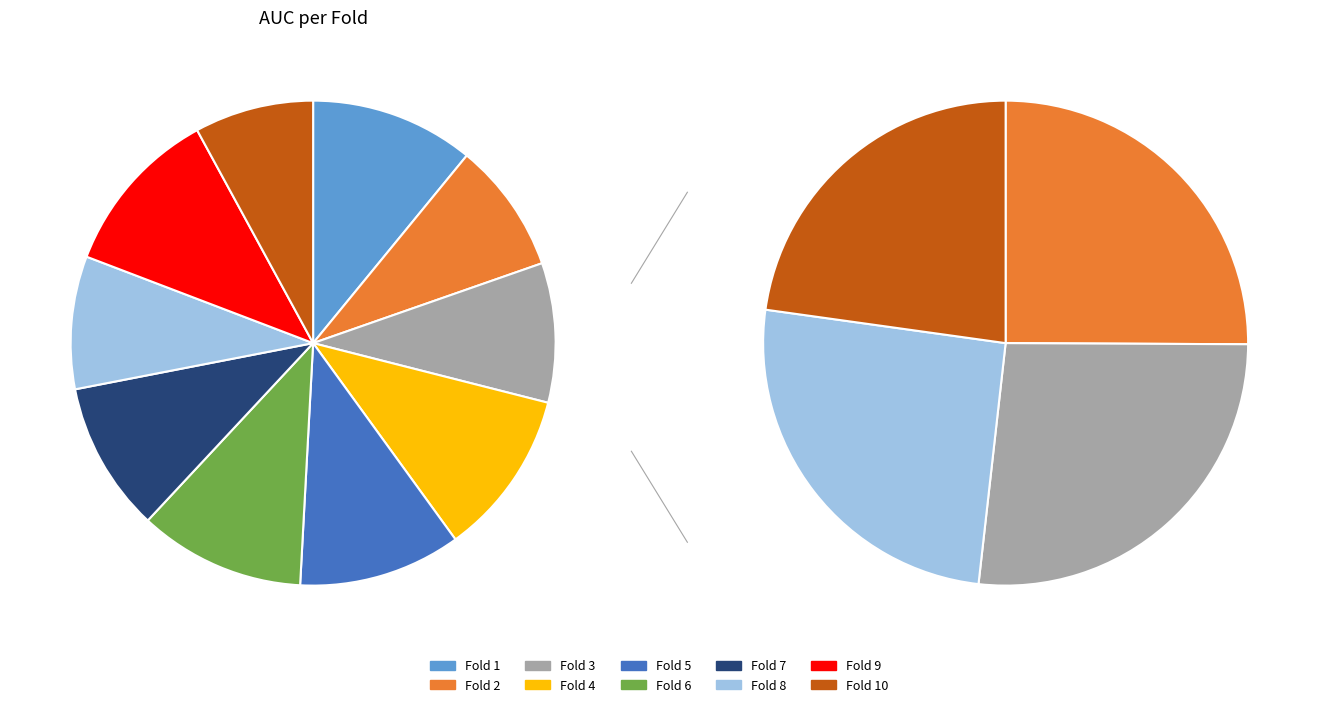

Which slice is the largest?

Fold 9